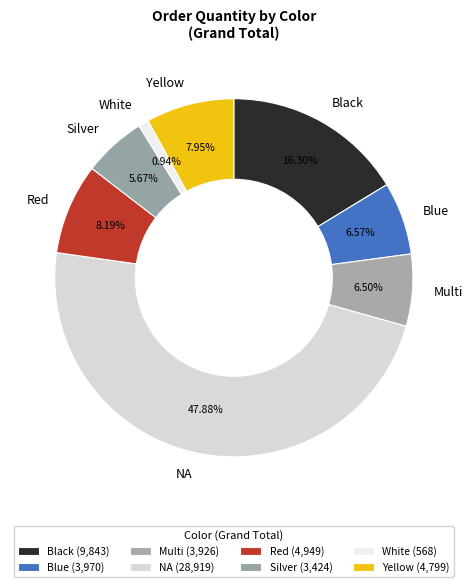

What is the ratio of the value at Black to the value at Red?

2.0